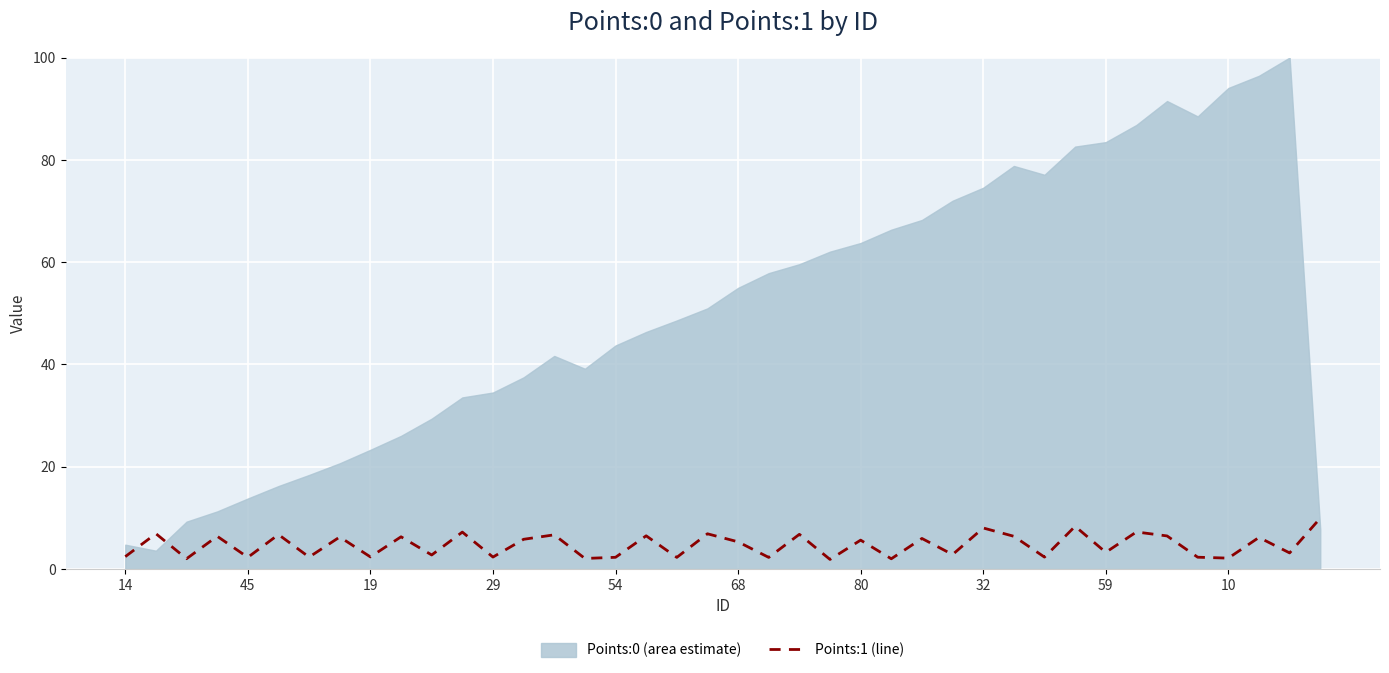

What is the maximum value for Points:1 (line)?

9.9